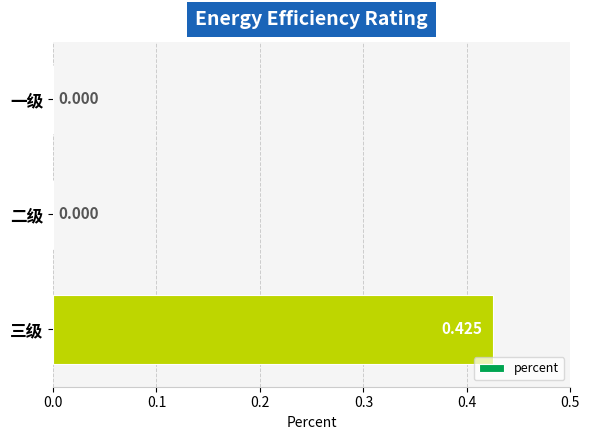

Which label corresponds to the largest value in the chart?

三级